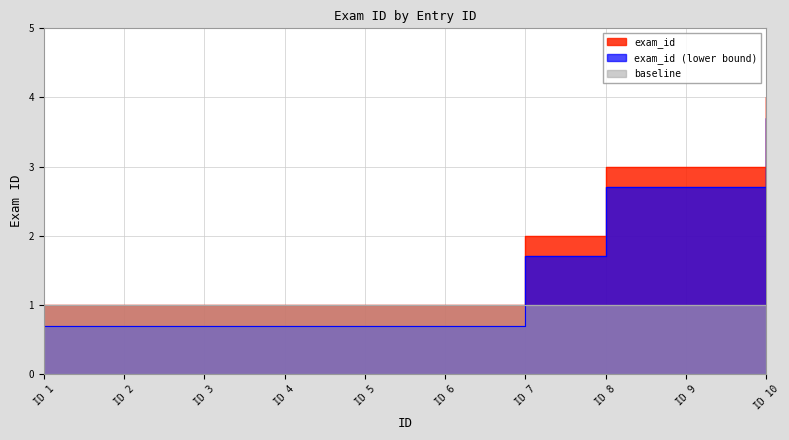

What is the smallest value displayed?

1